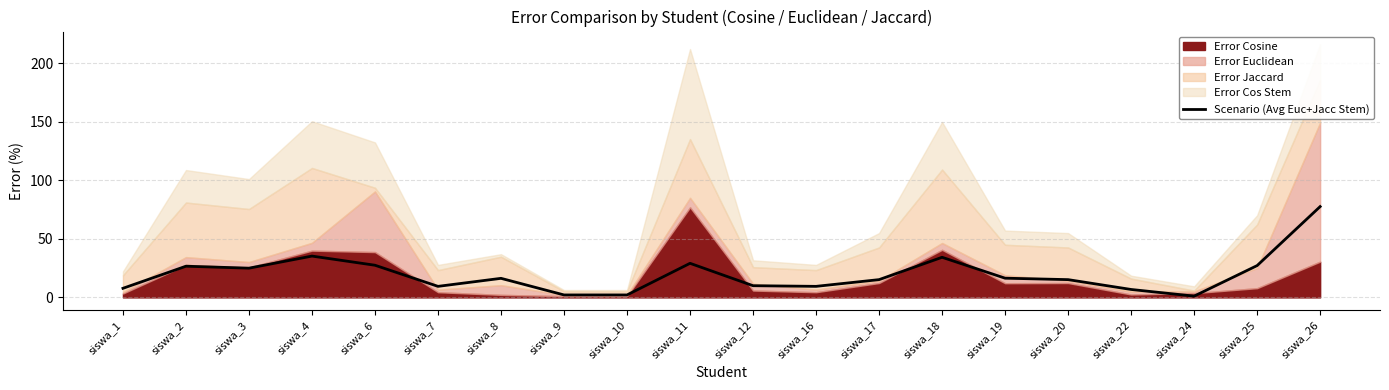

What is the maximum value for Scenario (Avg Euc+Jacc Stem)?

77.6